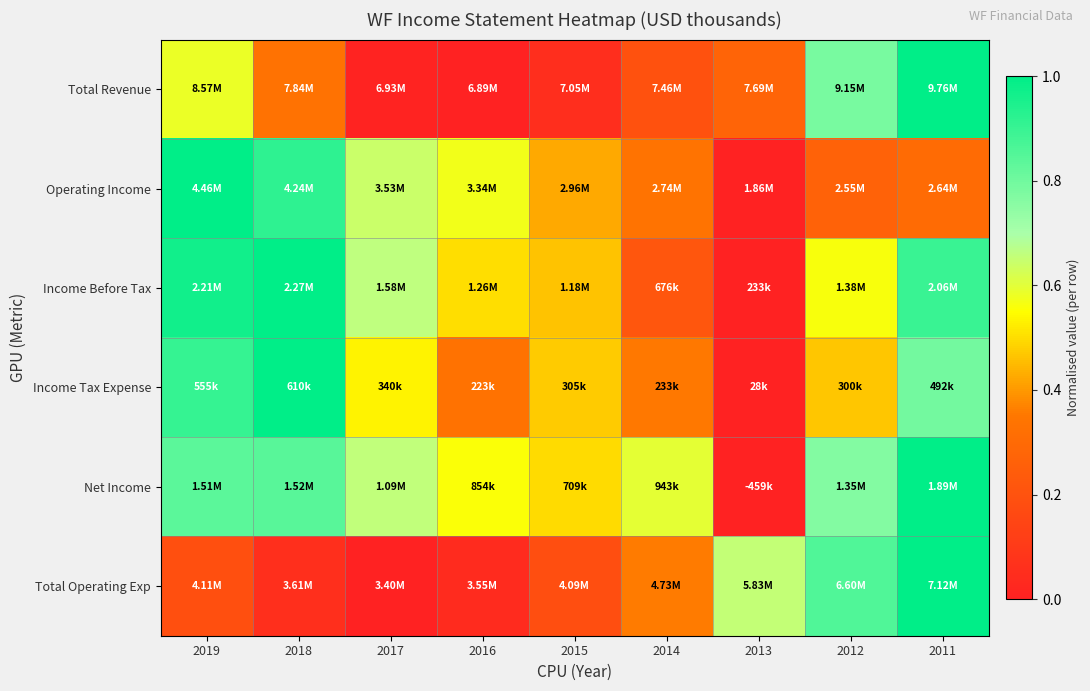

Reading left to right, extract all data points from this chart.

Total Revenue: 2019=0.6	2018=0.3	2017=0.0	2016=0.0	2015=0.1	2014=0.2	2013=0.3	2012=0.8	2011=1.0
Operating Income: 2019=1.0	2018=0.9	2017=0.6	2016=0.6	2015=0.4	2014=0.3	2013=0.0	2012=0.3	2011=0.3
Income Before Tax: 2019=1.0	2018=1.0	2017=0.7	2016=0.5	2015=0.5	2014=0.2	2013=0.0	2012=0.6	2011=0.9
Income Tax Expense: 2019=0.9	2018=1.0	2017=0.5	2016=0.3	2015=0.5	2014=0.4	2013=0.0	2012=0.5	2011=0.8
Net Income: 2019=0.8	2018=0.8	2017=0.7	2016=0.6	2015=0.5	2014=0.6	2013=0.0	2012=0.8	2011=1.0
Total Operating Exp: 2019=0.2	2018=0.1	2017=0.0	2016=0.0	2015=0.2	2014=0.4	2013=0.7	2012=0.9	2011=1.0